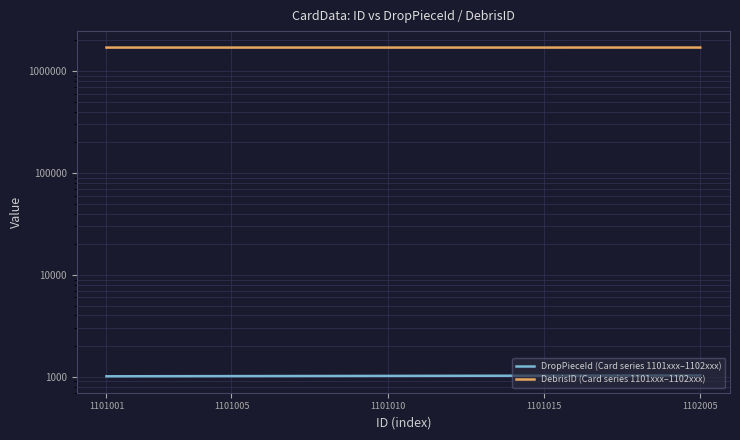

Which label corresponds to the smallest value in the chart?

1101001